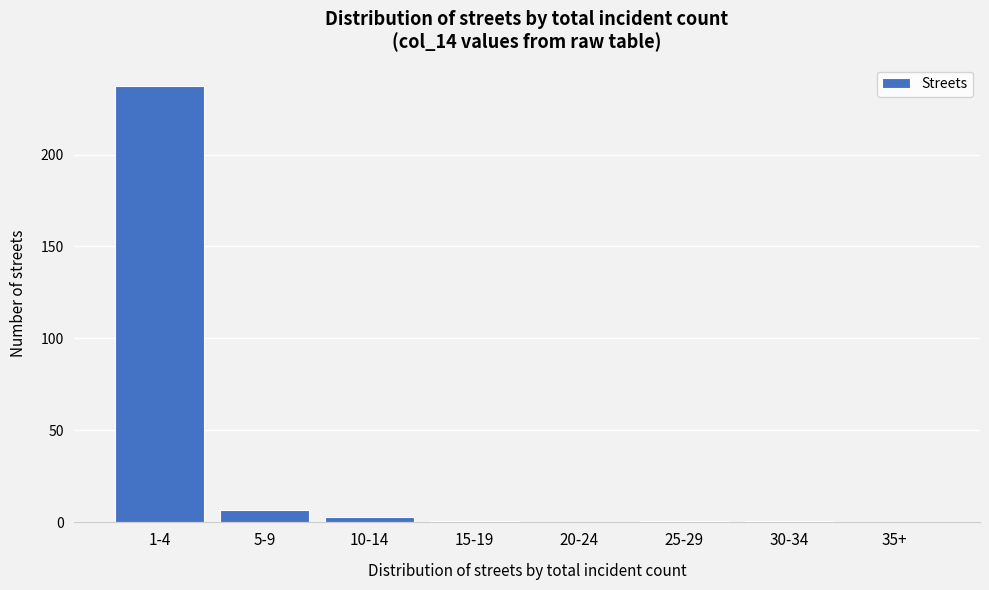

Reading right to left, list all the values displayed in this chart.

35+=0	30-34=1	25-29=1	20-24=0	15-19=1	10-14=3	5-9=7	1-4=237